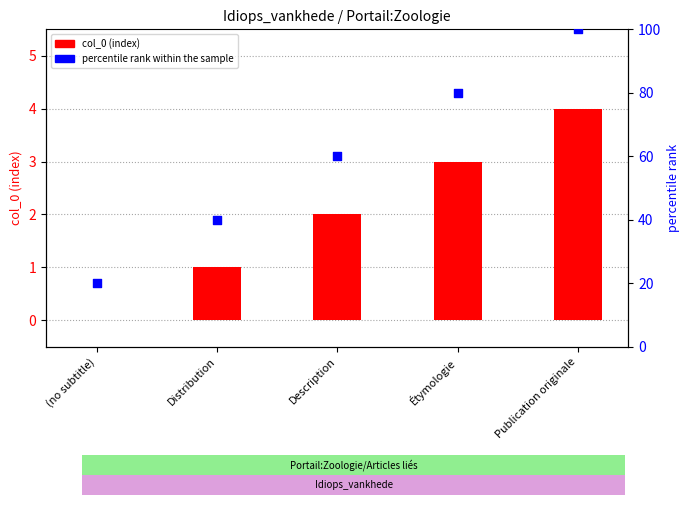

At which category is the sum across all series the highest?

Publication originale